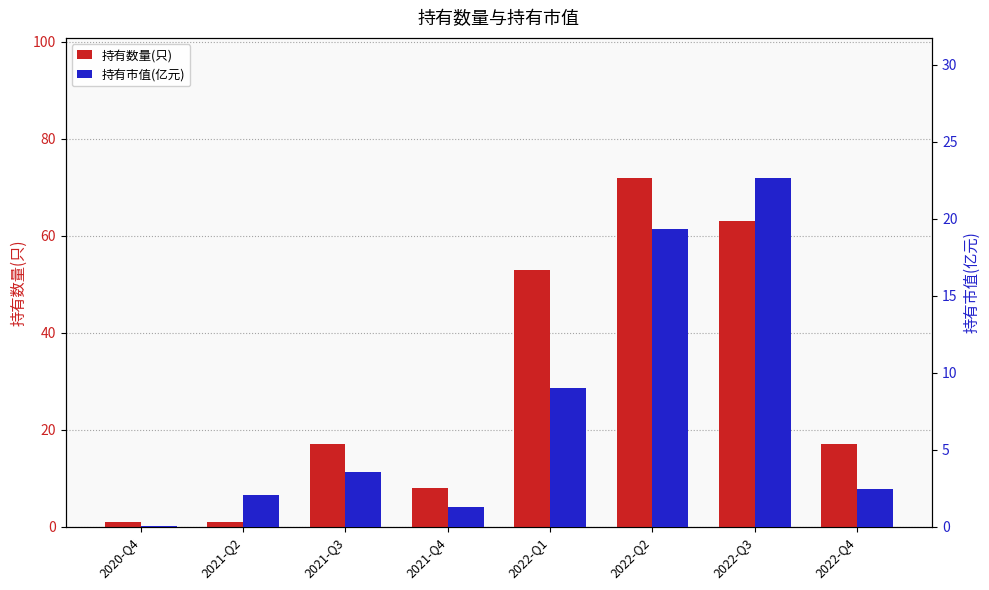

Rank the series at 2020-Q4 from lowest to highest value.

持有市值(亿元), 持有数量(只)